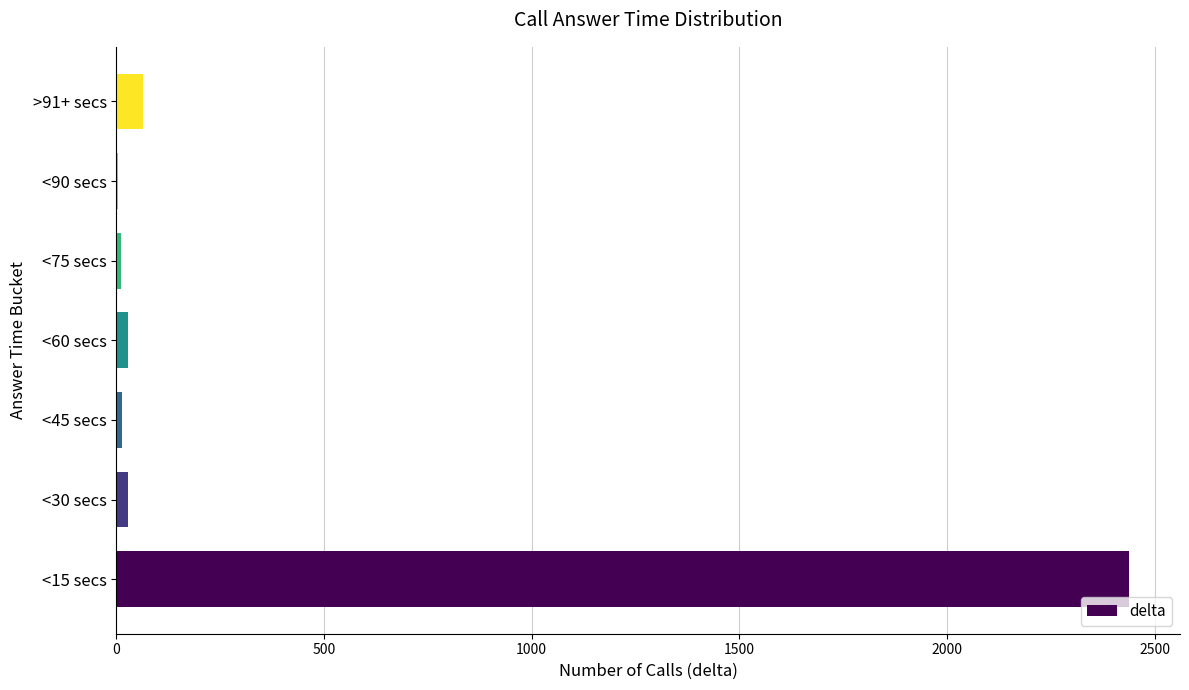

What is the sum of all values?

2591